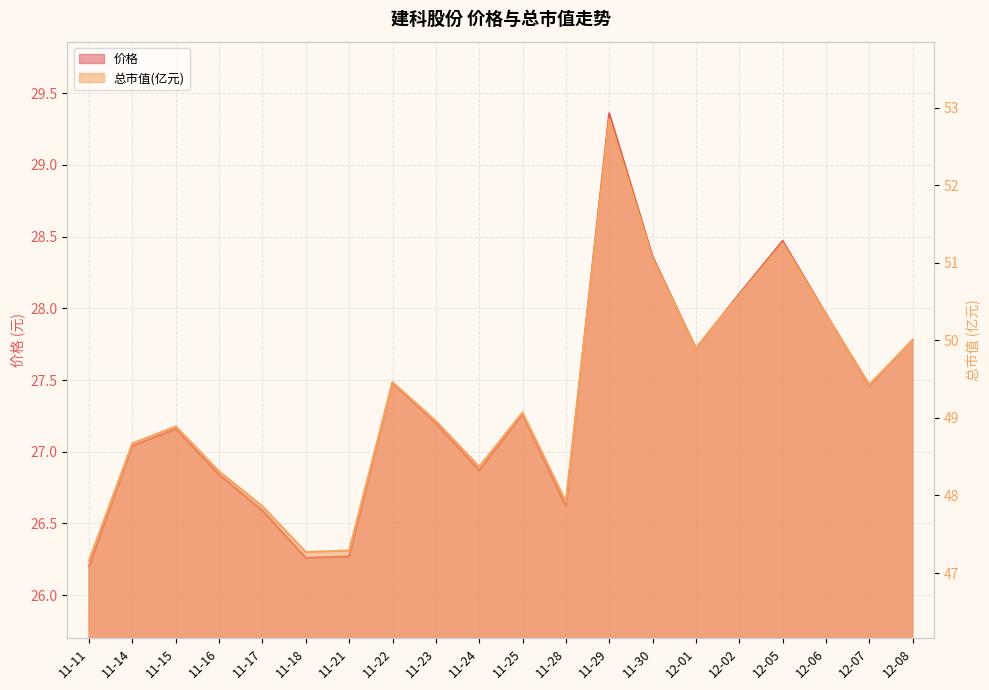

What is the label of the 11th point from the right?

11-24